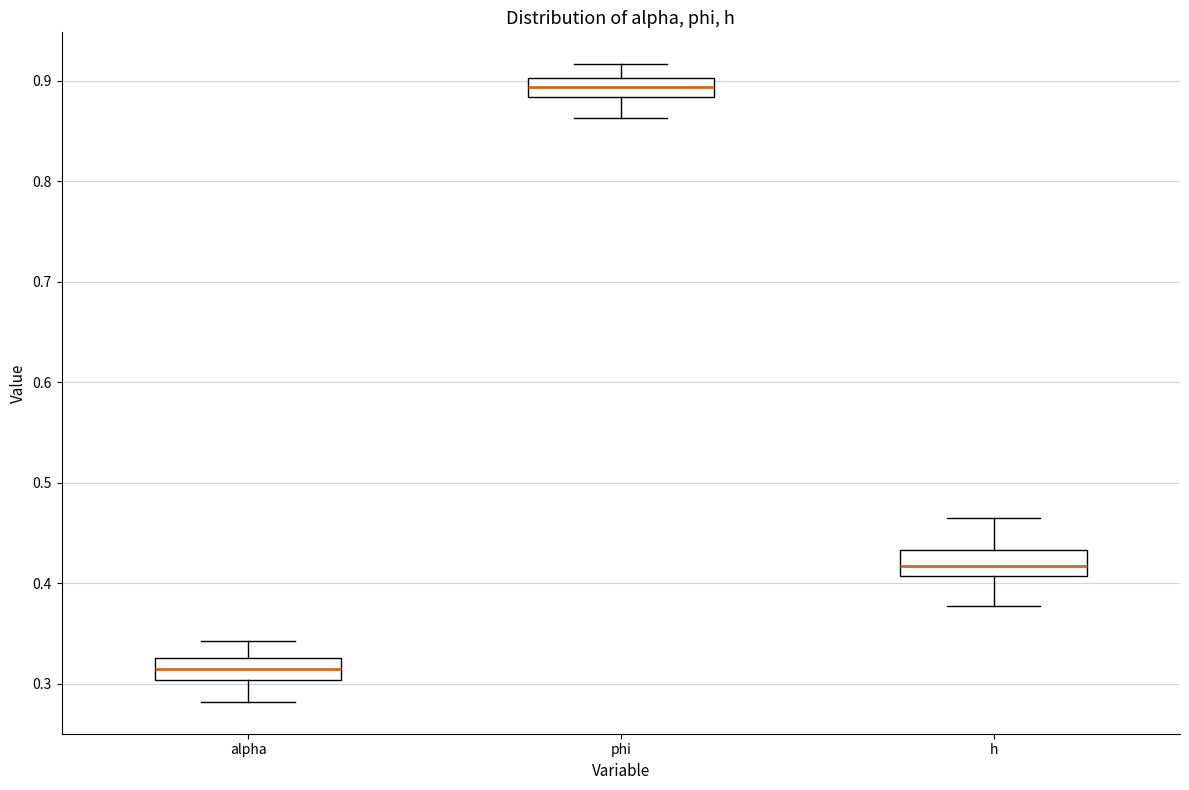

Reading left to right, read every box against the y-axis: the position of its median line, the range the box covers, and the ends of its whiskers. The values are not printed on the chart, so give them approximately, as read against the axis.

alpha: median 0.32, box 0.30 to 0.33, whiskers 0.28 to 0.34
phi: median 0.89, box 0.88 to 0.90, whiskers 0.86 to 0.92
h: median 0.42, box 0.41 to 0.43, whiskers 0.38 to 0.47